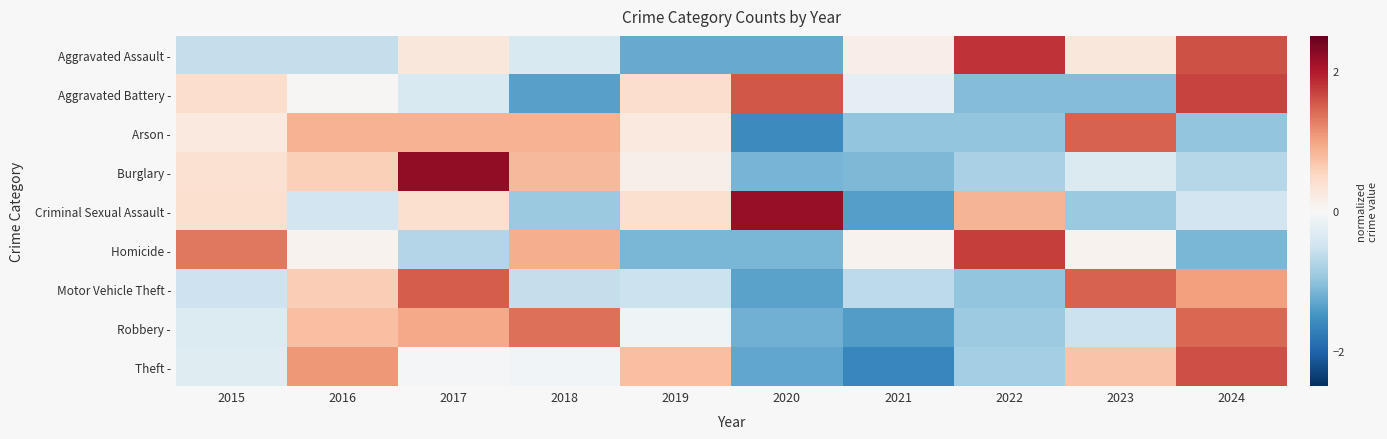

At which category does the chart reach its peak across all series?

2017